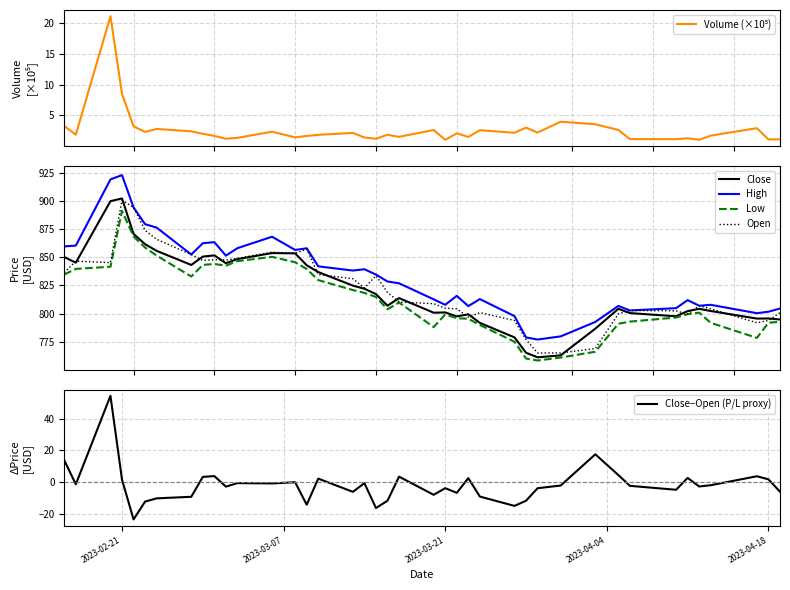

Rank the series by their maximum value, from highest to lowest.

High, Close, Open, Low, Close−Open (P/L proxy), Volume (×10⁵)